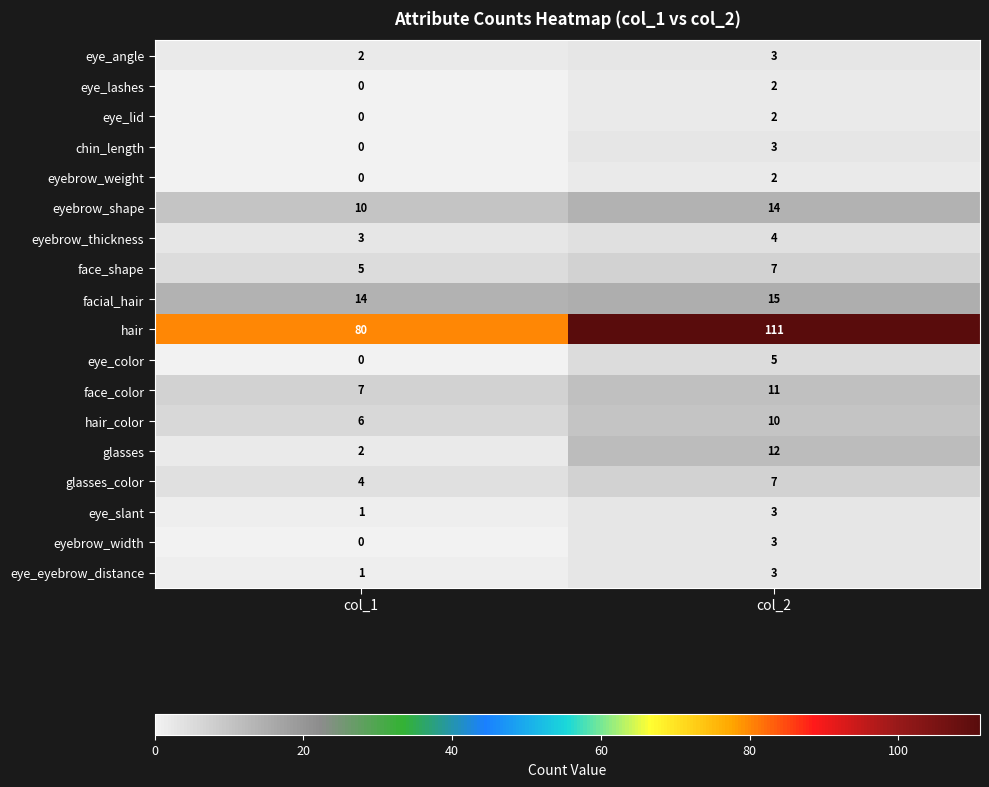

Rank the categories by eye_slant value from highest to lowest.

col_2, col_1